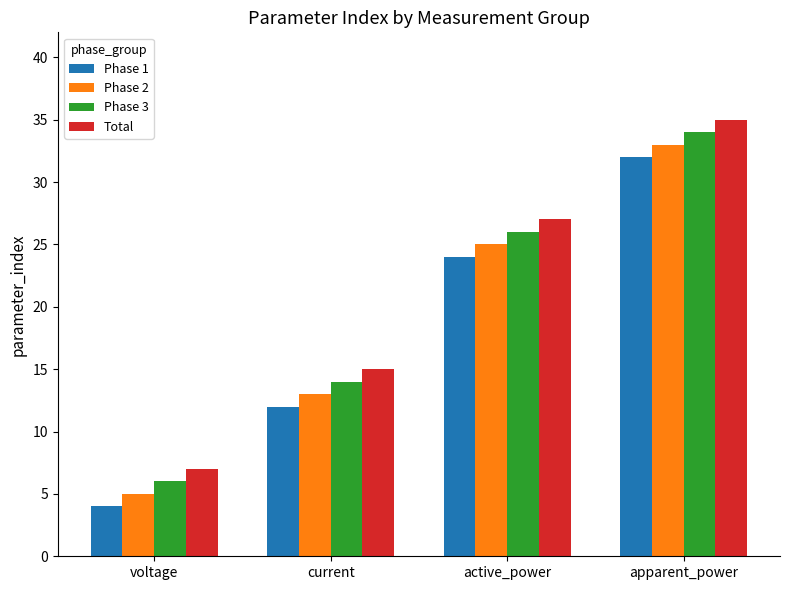

At which category is the sum across all series the highest?

apparent_power